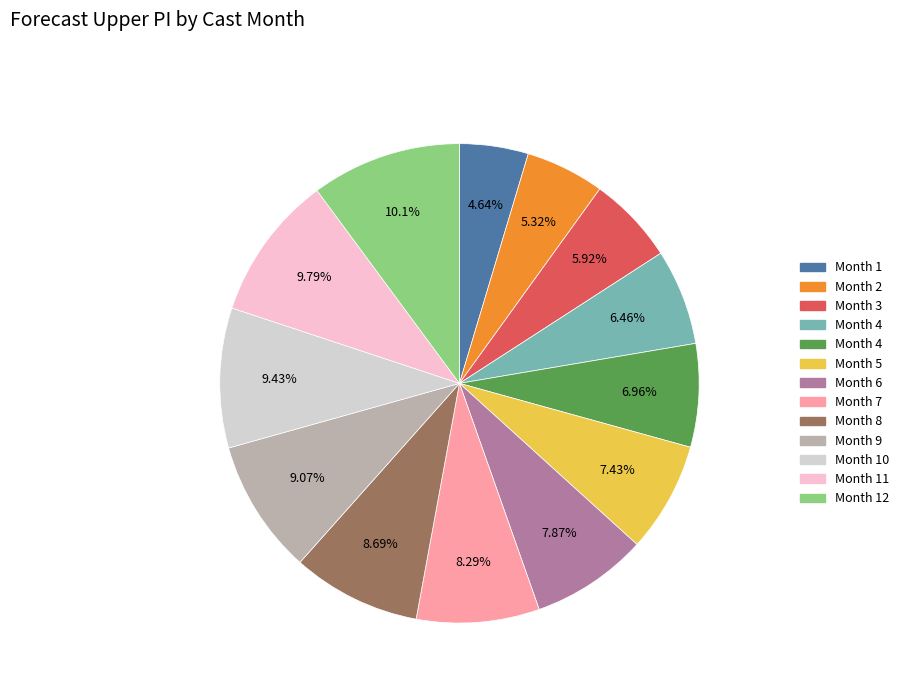

Is there any slice that represents more than half of the pie?

No